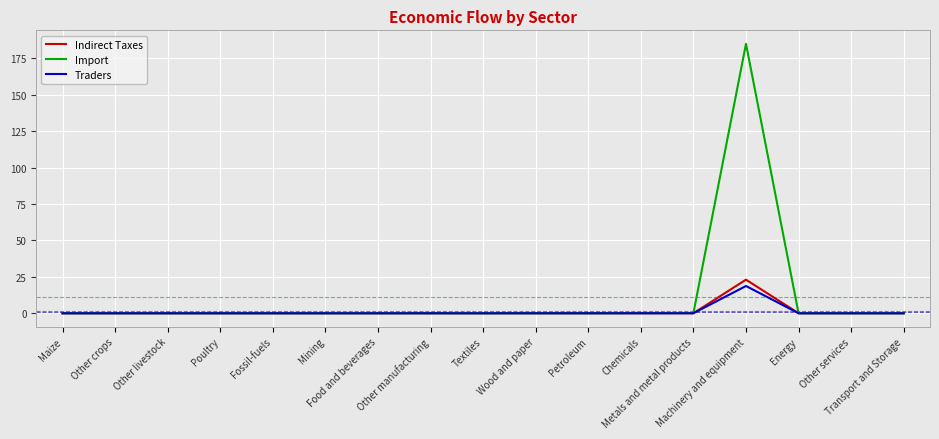

What position from the right is Energy?

3